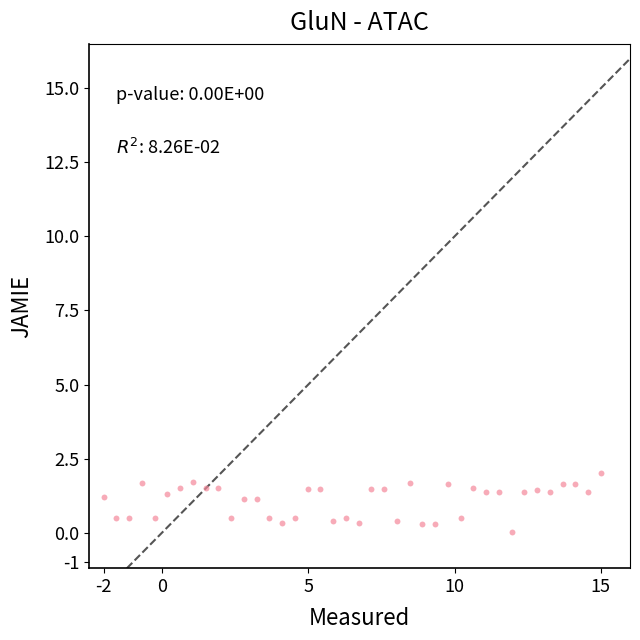

What is the range of X values (max minus min)?

17.0